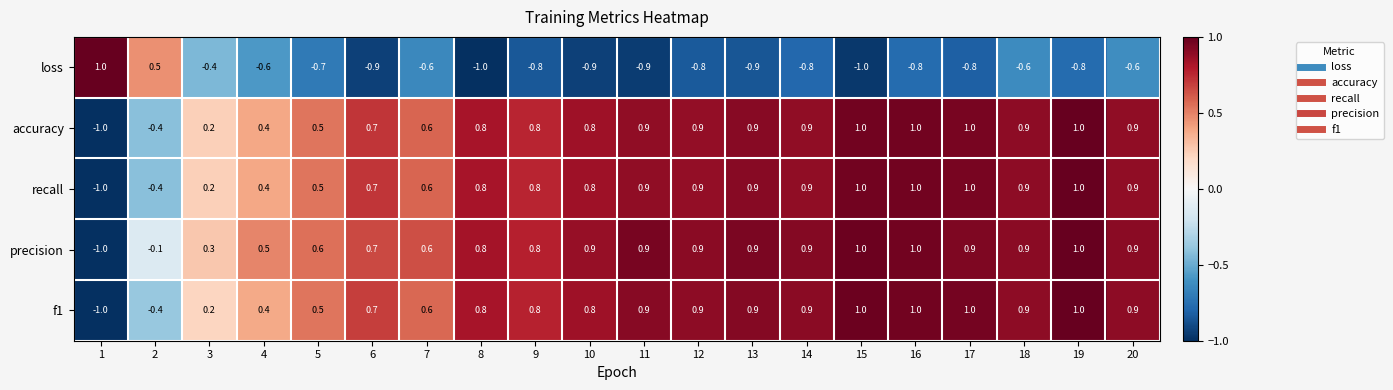

The loss series shows -0.8 at 18. True or false?

False